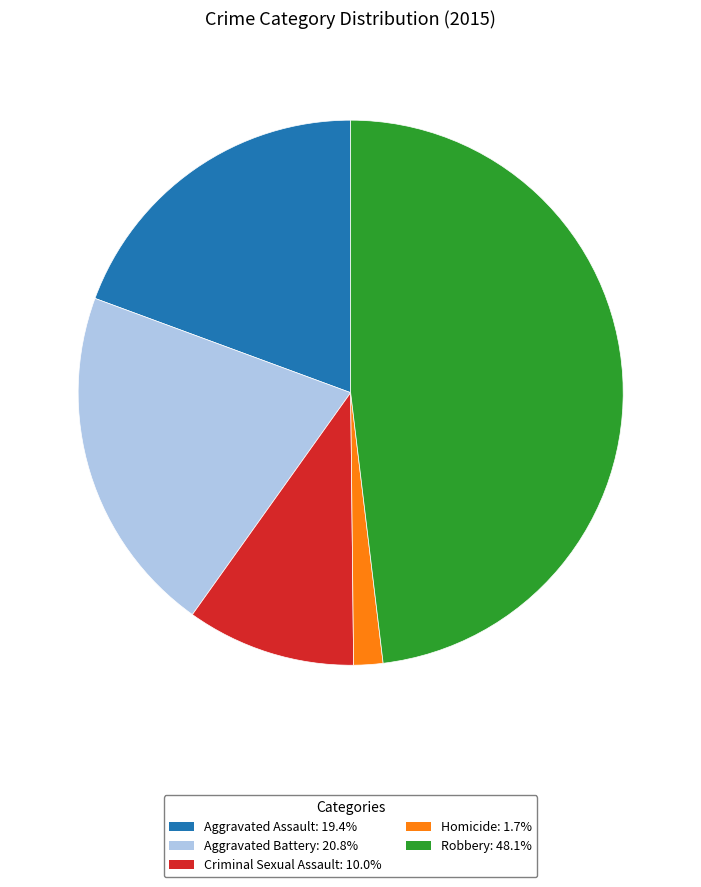

Which category has the biggest portion of the pie?

Robbery